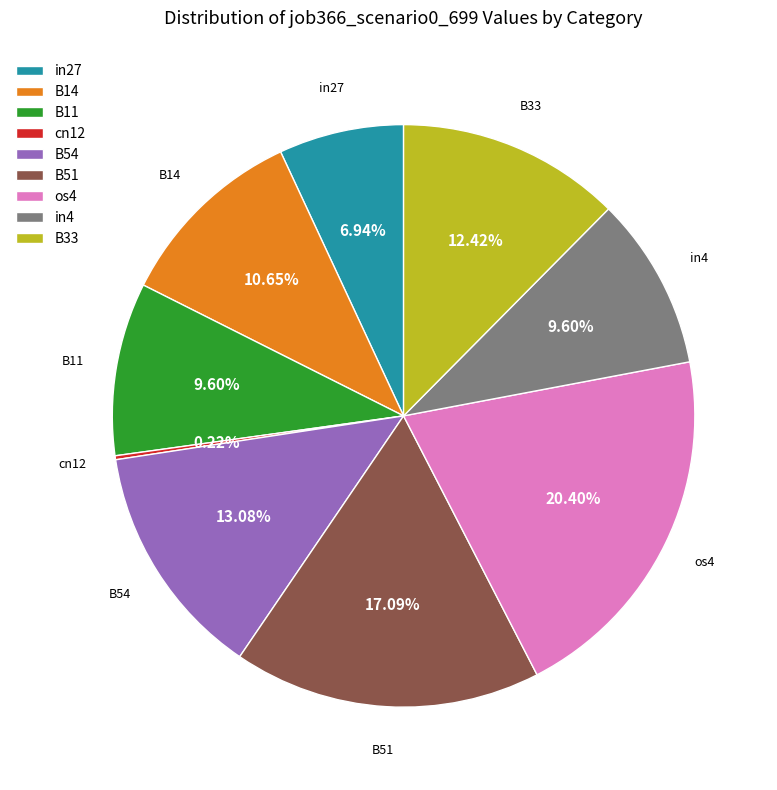

Is B51 the majority of the pie?

No